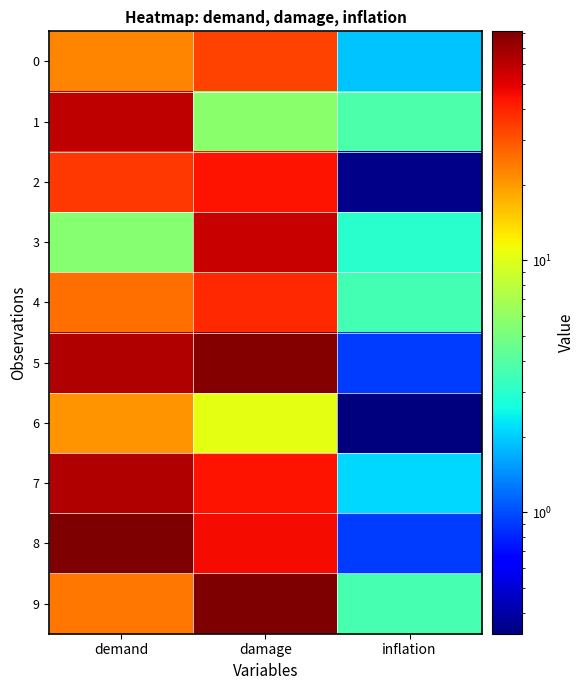

Reading left to right, what are all the values shown in this chart?

0: demand=22.4	damage=33.5	inflation=1.9
1: demand=59.3	damage=5.7	inflation=3.8
2: demand=35.8	damage=44.2	inflation=0.3
3: demand=5.6	damage=56.9	inflation=3.0
4: demand=25.6	damage=38.5	inflation=3.5
5: demand=62.8	damage=78.5	inflation=0.9
6: demand=20.7	damage=10.5	inflation=0.3
7: demand=63.1	damage=44.1	inflation=2.1
8: demand=80.6	damage=45.5	inflation=0.9
9: demand=24.7	damage=81.2	inflation=3.6